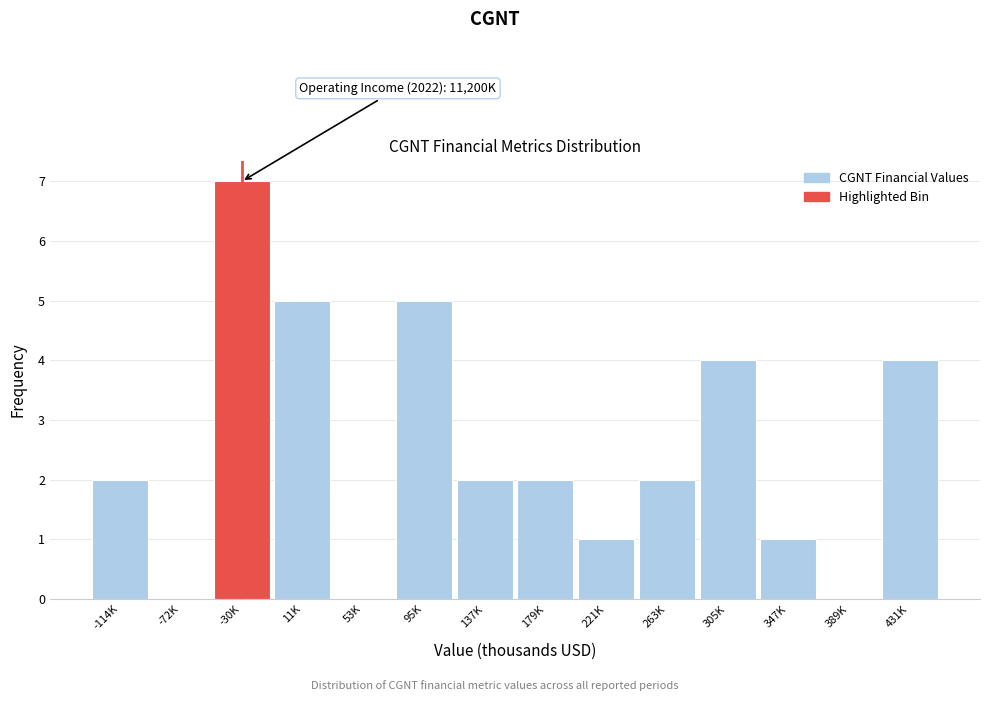

Reading left to right, list all the values displayed in this chart.

-114K=2	-72K=0	-30K=7	11K=5	53K=0	95K=5	137K=2	179K=2	221K=1	263K=2	305K=4	347K=1	389K=0	431K=4